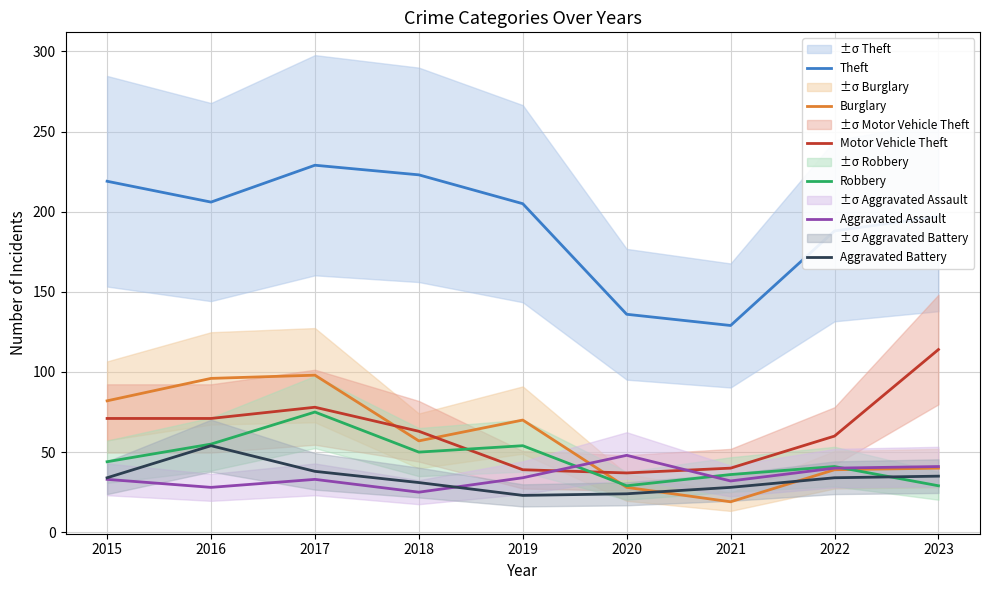

After their last crossing, which series has the higher values: Aggravated Battery or Robbery?

Aggravated Battery